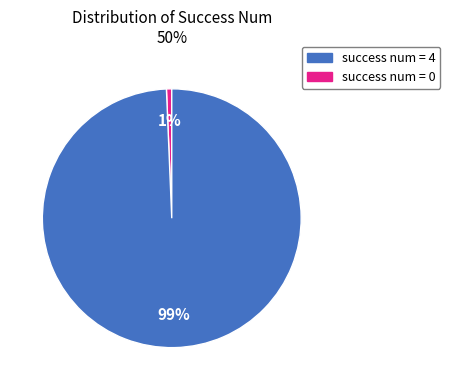

Is there any slice that represents more than half of the pie?

Yes